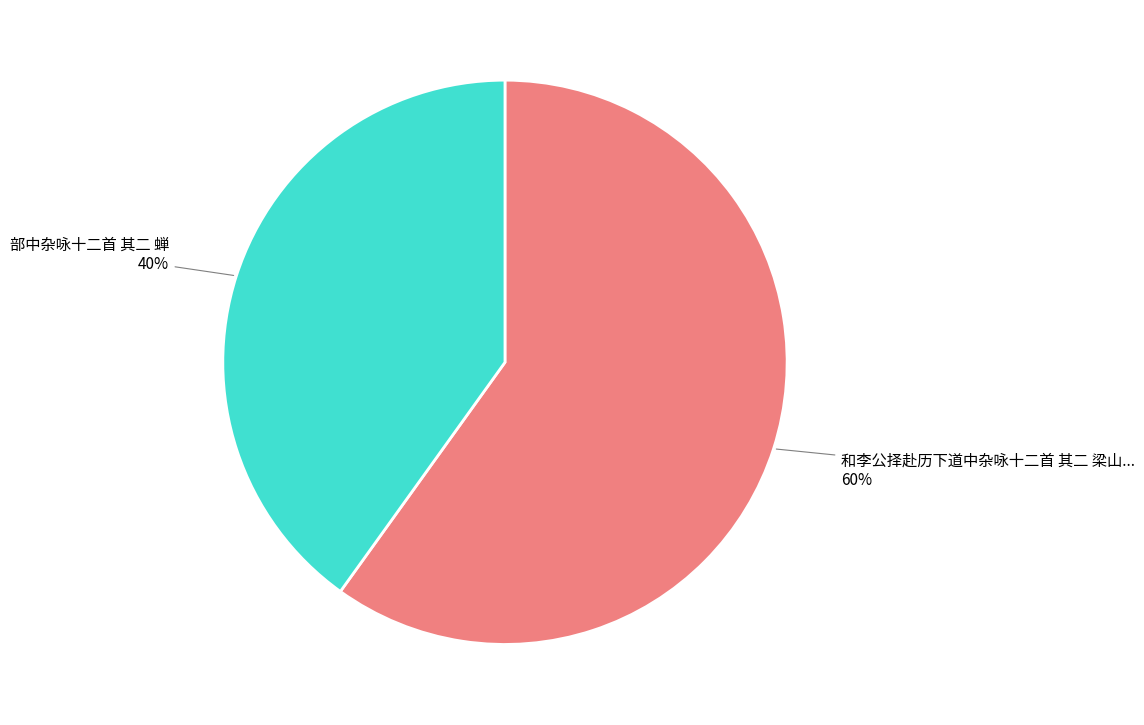

Is there a majority slice in this chart?

Yes